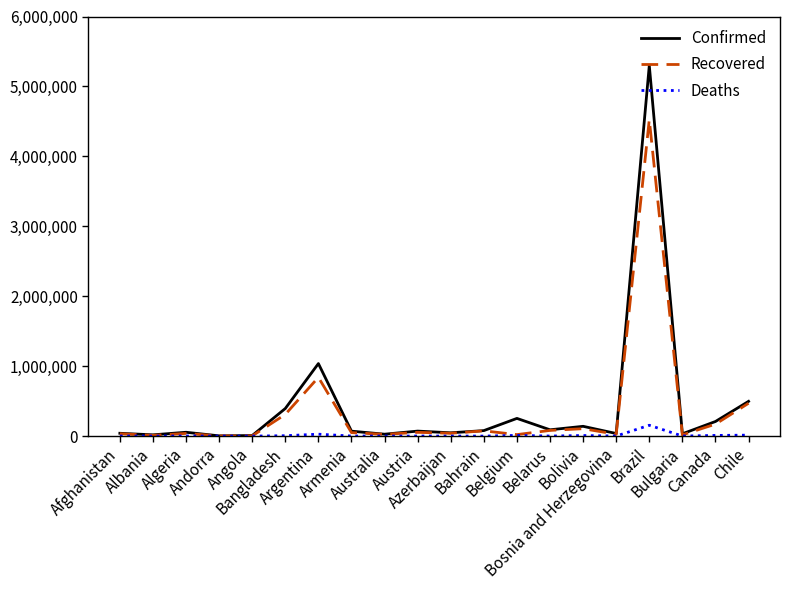

At which label does Deaths reach its peak?

Brazil